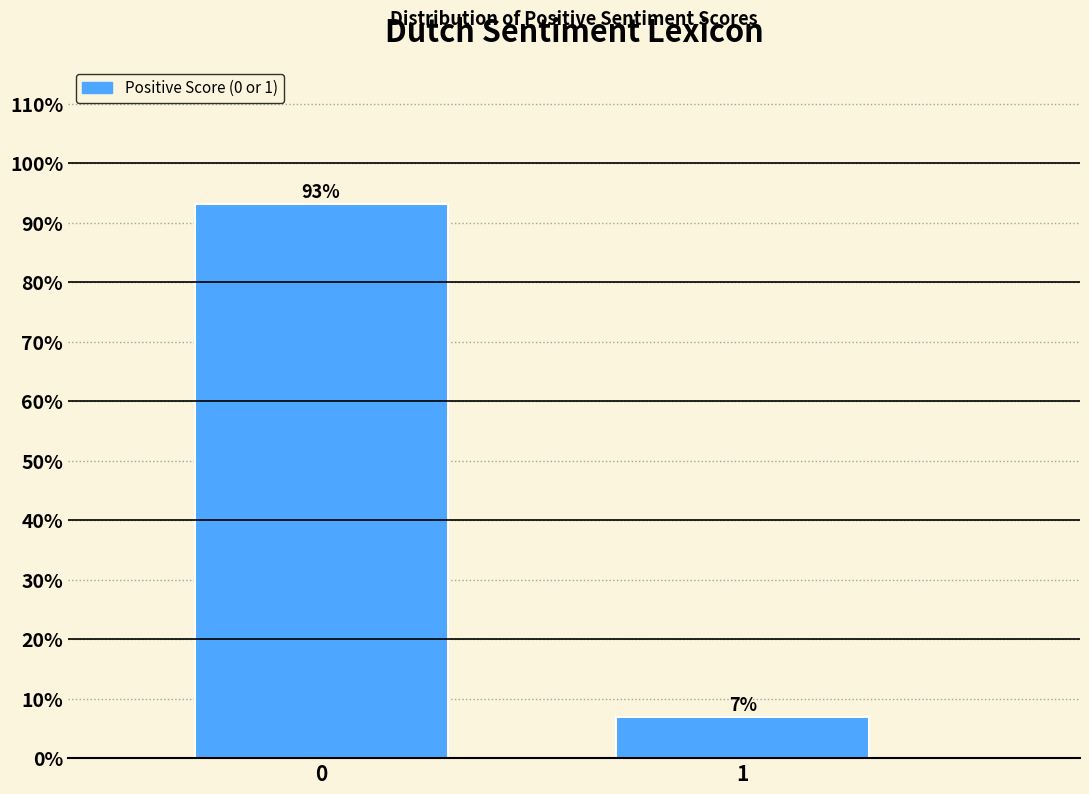

What is the minimum value shown in the chart?

6.9